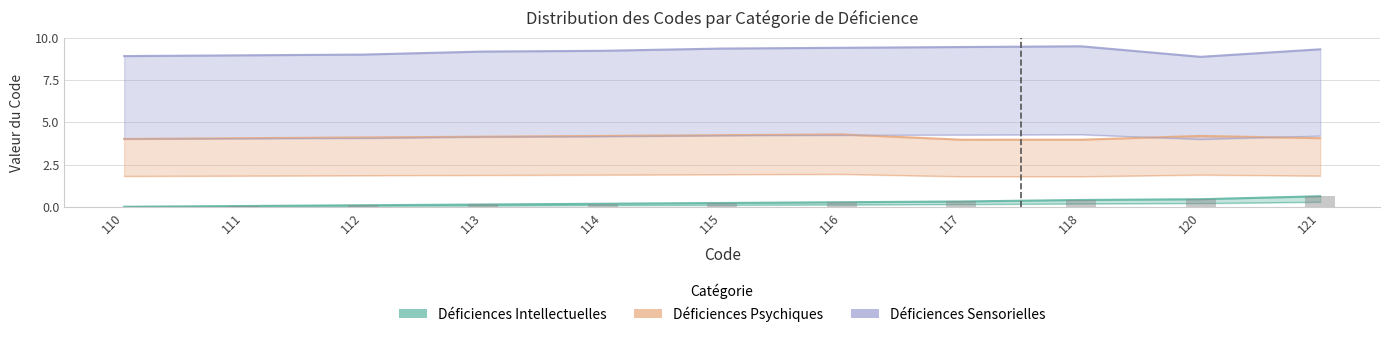

What is the sum of all Déficiences Intellectuelles values?

1.2